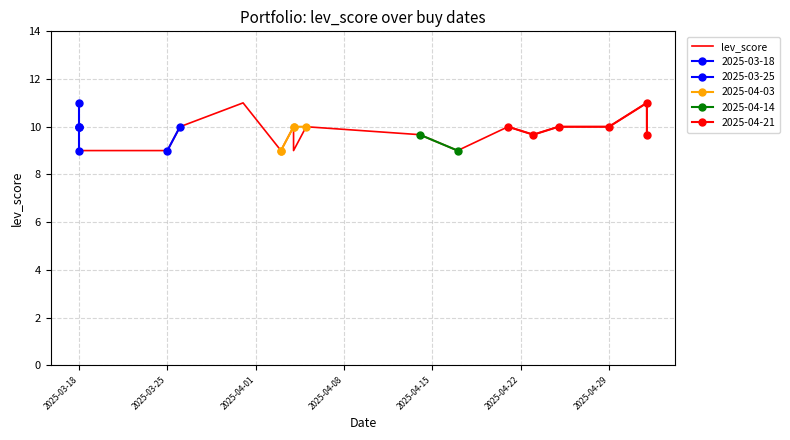

Where is the data nearest to the value 10?

2025-03-18